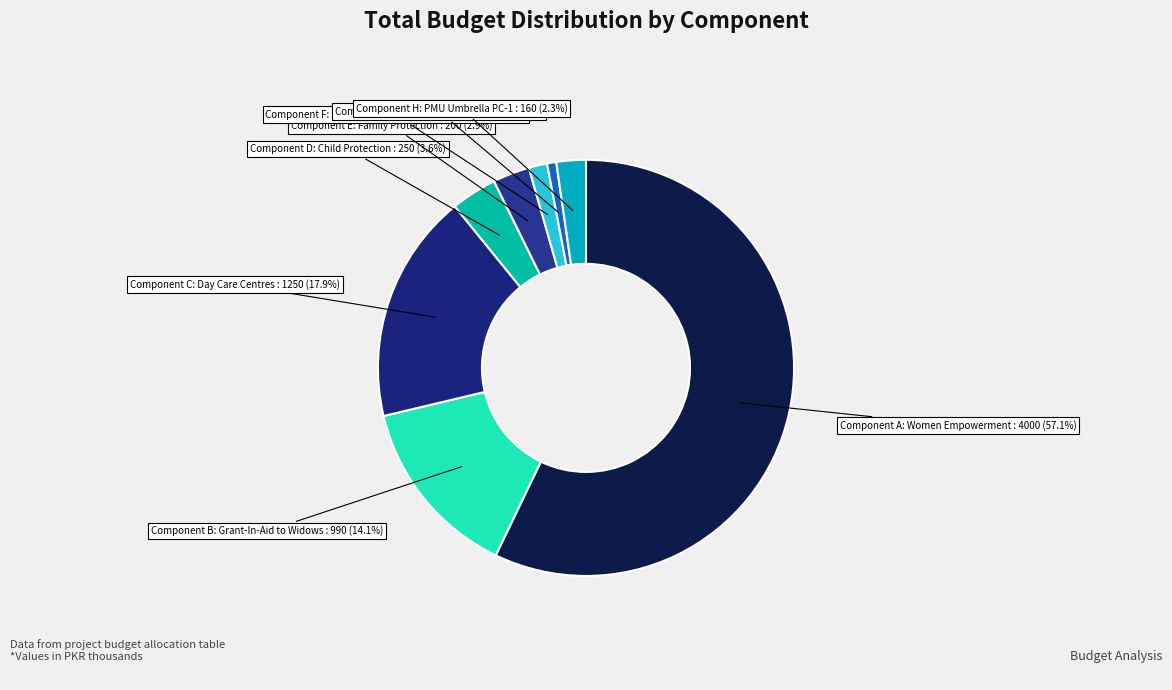

Rank the categories by value from highest to lowest.

Component A: Women Empowerment, Component C: Day Care Centres, Component B: Grant-In-Aid to Widows, Component D: Child Protection, Component E: Family Protection, Component H: PMU Umbrella PC-1, Component F: Skills/Entrepreneurial Training, Component G: Fund Establishment